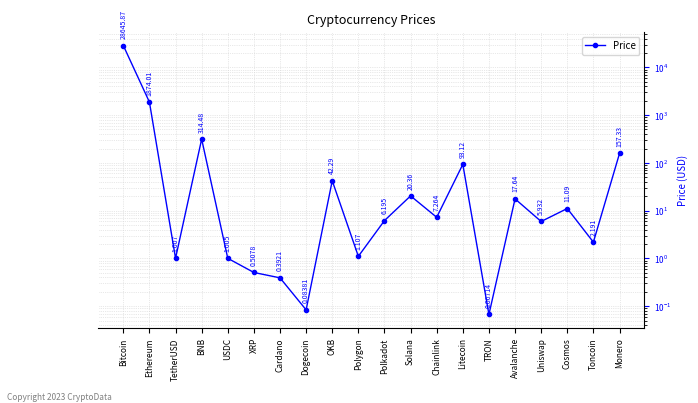

What is the label of the 10th point from the right?

Polkadot